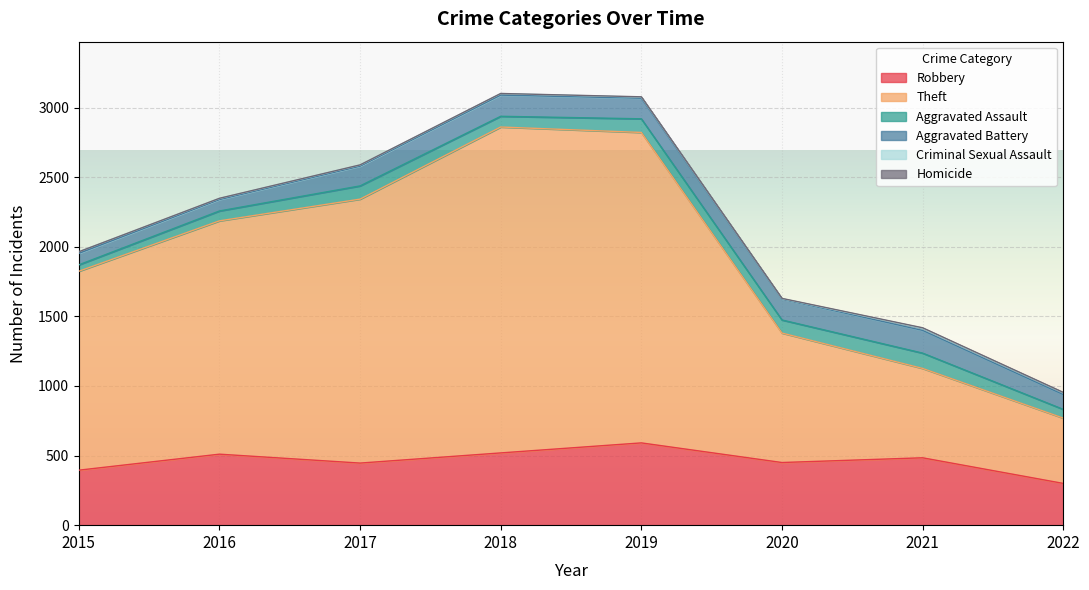

The Homicide series shows 0 at 2019. True or false?

False